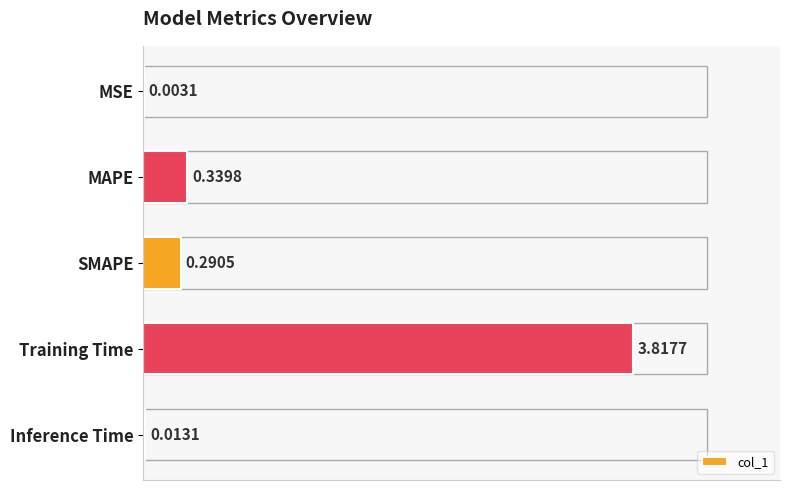

Which label corresponds to the largest value in the chart?

Training Time